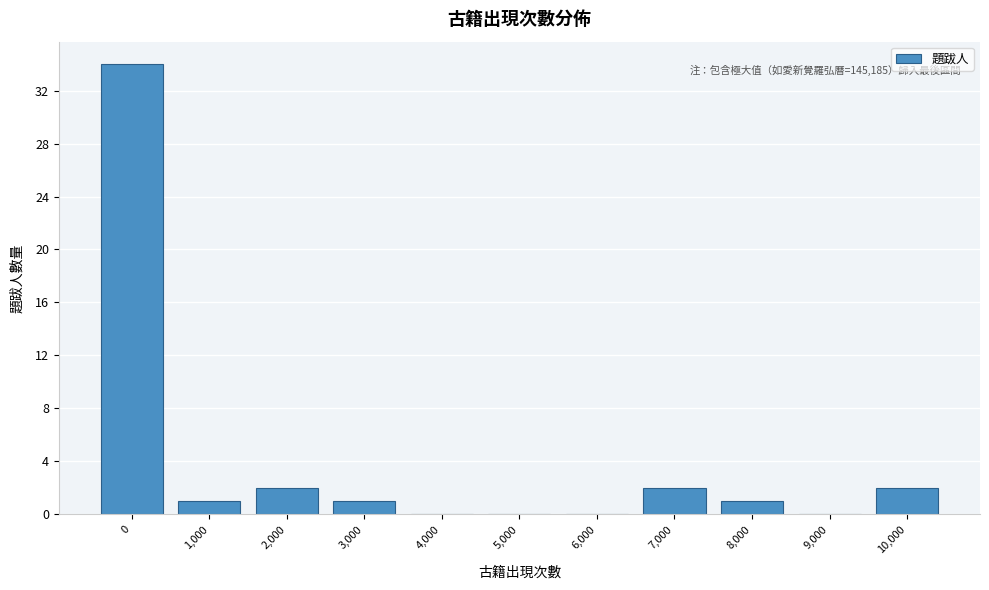

Reading right to left, extract all data points from this chart.

10,000=2	9,000=0	8,000=1	7,000=2	6,000=0	5,000=0	4,000=0	3,000=1	2,000=2	1,000=1	0=34